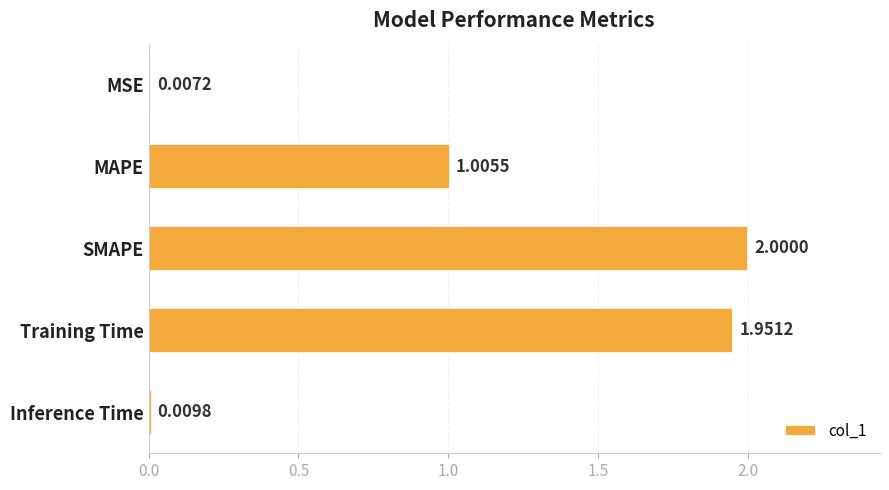

Where is the data nearest to the value 1?

MAPE